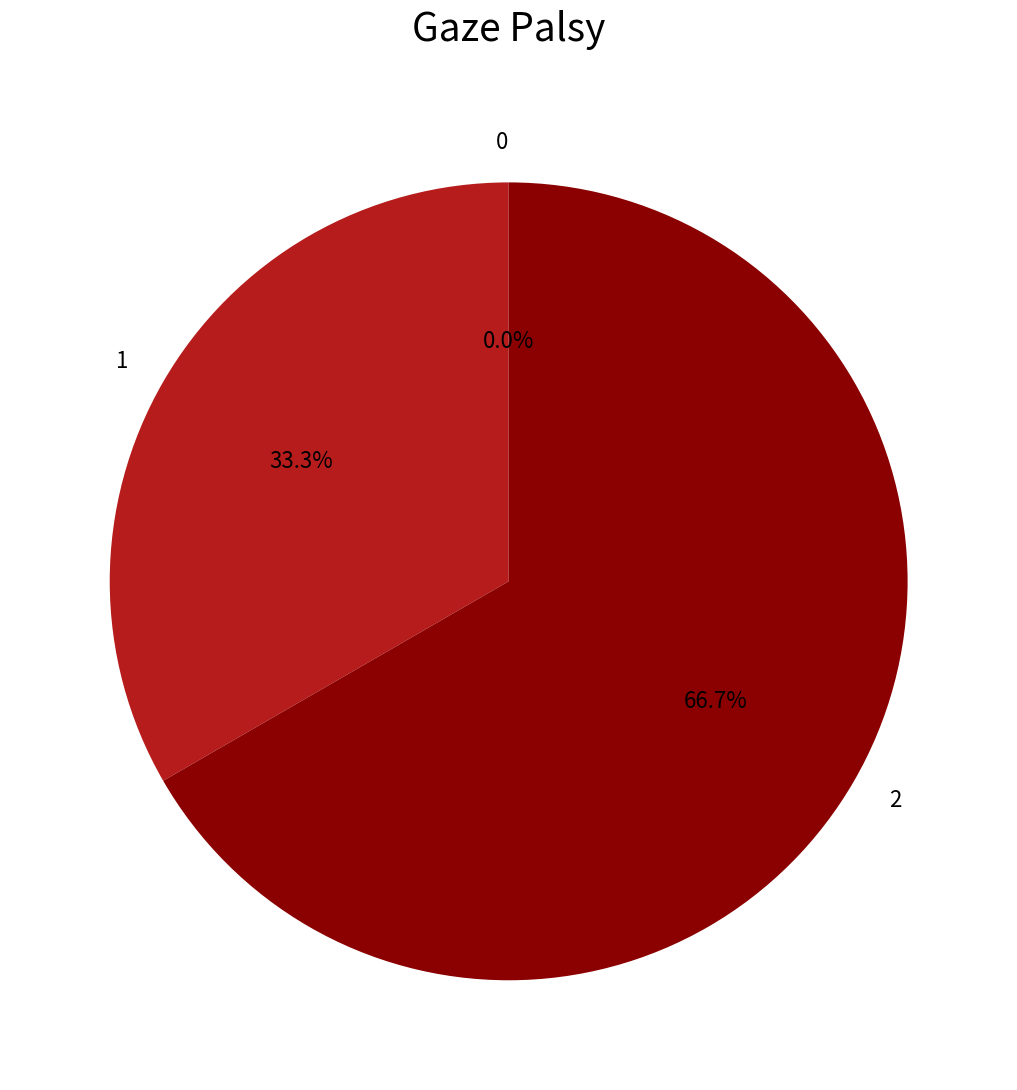

The 1 slice represents 33% of the pie. True or false?

True